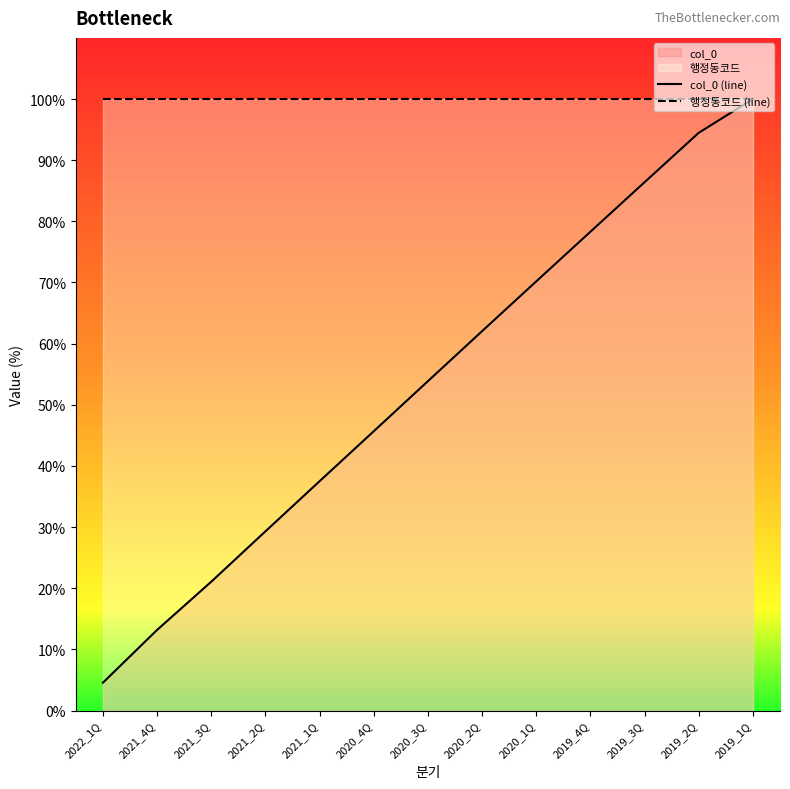

What is the sum of all col_0 (line) values?

696.6